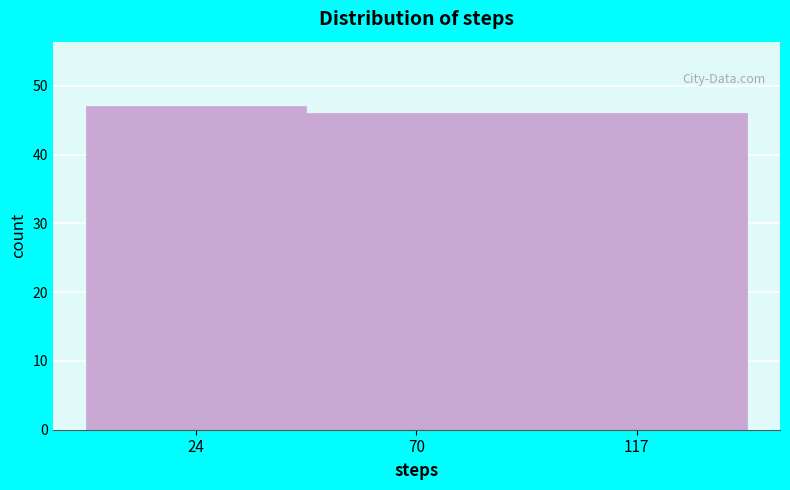

How tall is the bar that spans 45 to 95 on the x-axis? Neither the bar edges nor the heights are printed on the chart, so give them approximately, as read against the axes.

46